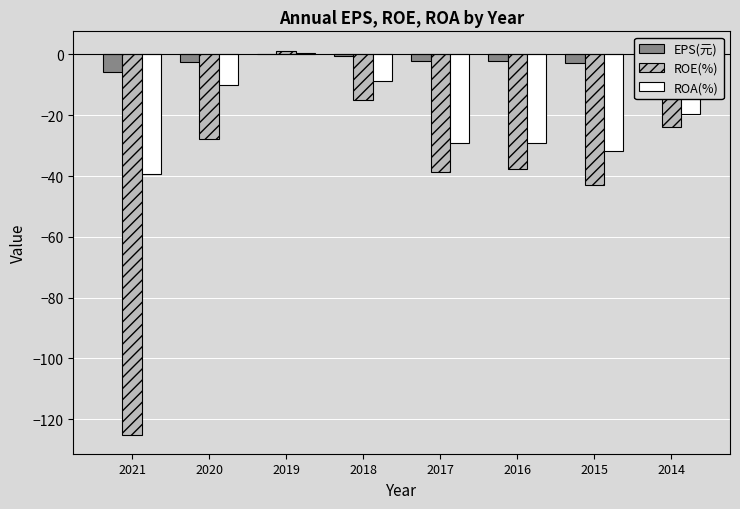

What is the sum of all EPS(元) values?

-18.0